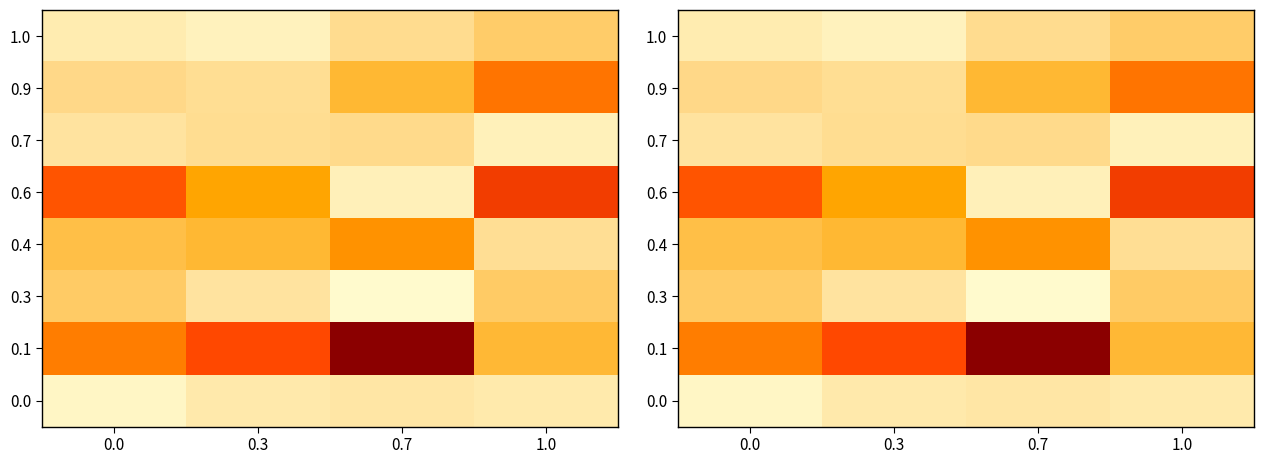

Rank the categories by 0.6 value from lowest to highest.

0.7, 0.3, 0.0, 1.0